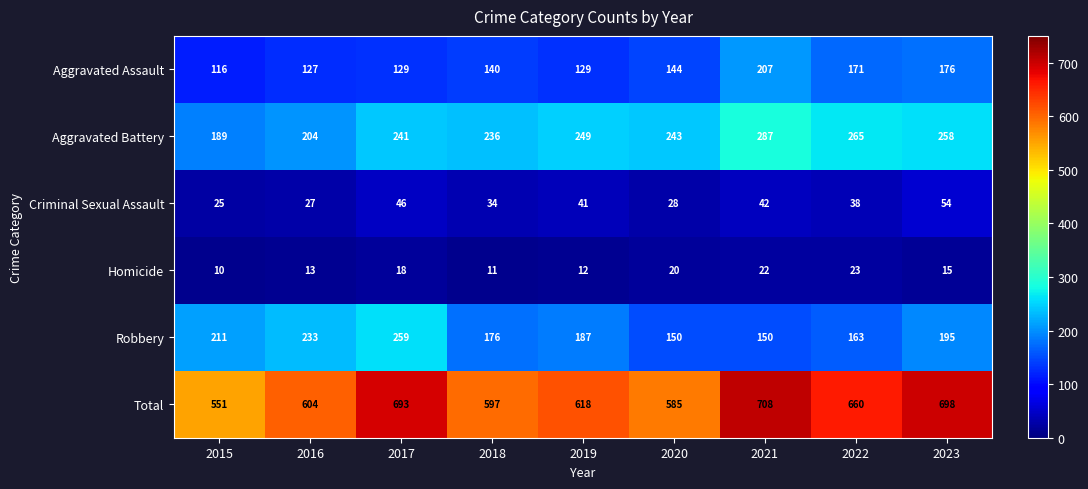

What is the difference between the maximum and minimum values in the Criminal Sexual Assault series?

29